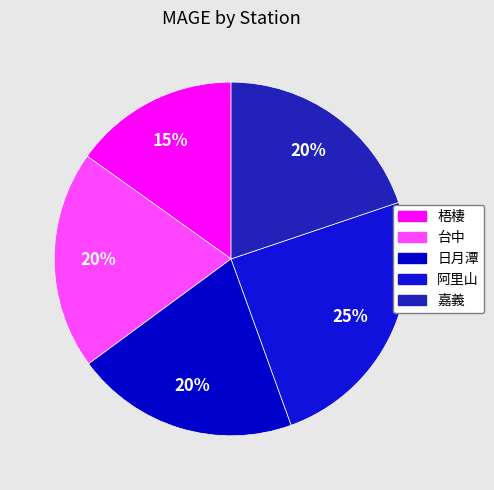

How much of the chart is everything except 梧棲?

84.9%